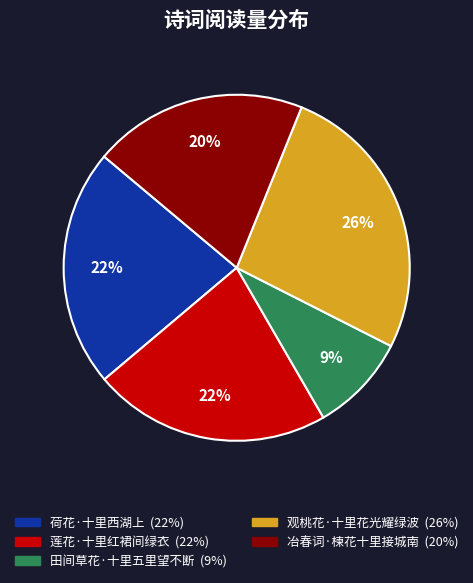

Is 莲花·十里红裙间绿衣 the majority of the pie?

No